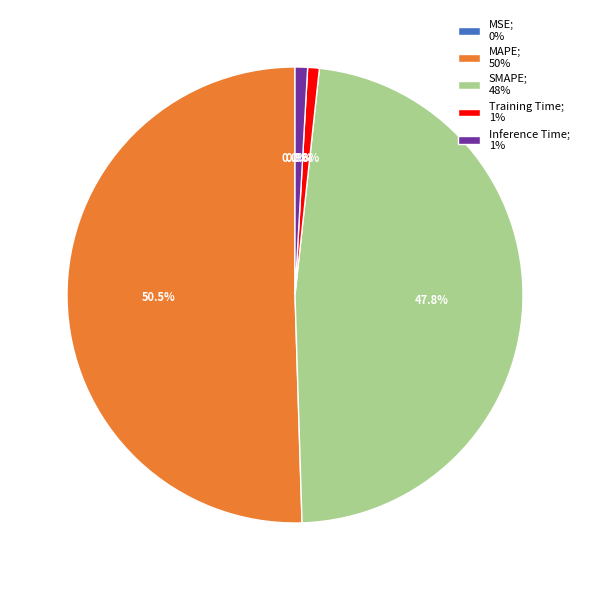

Is there a majority slice in this chart?

Yes